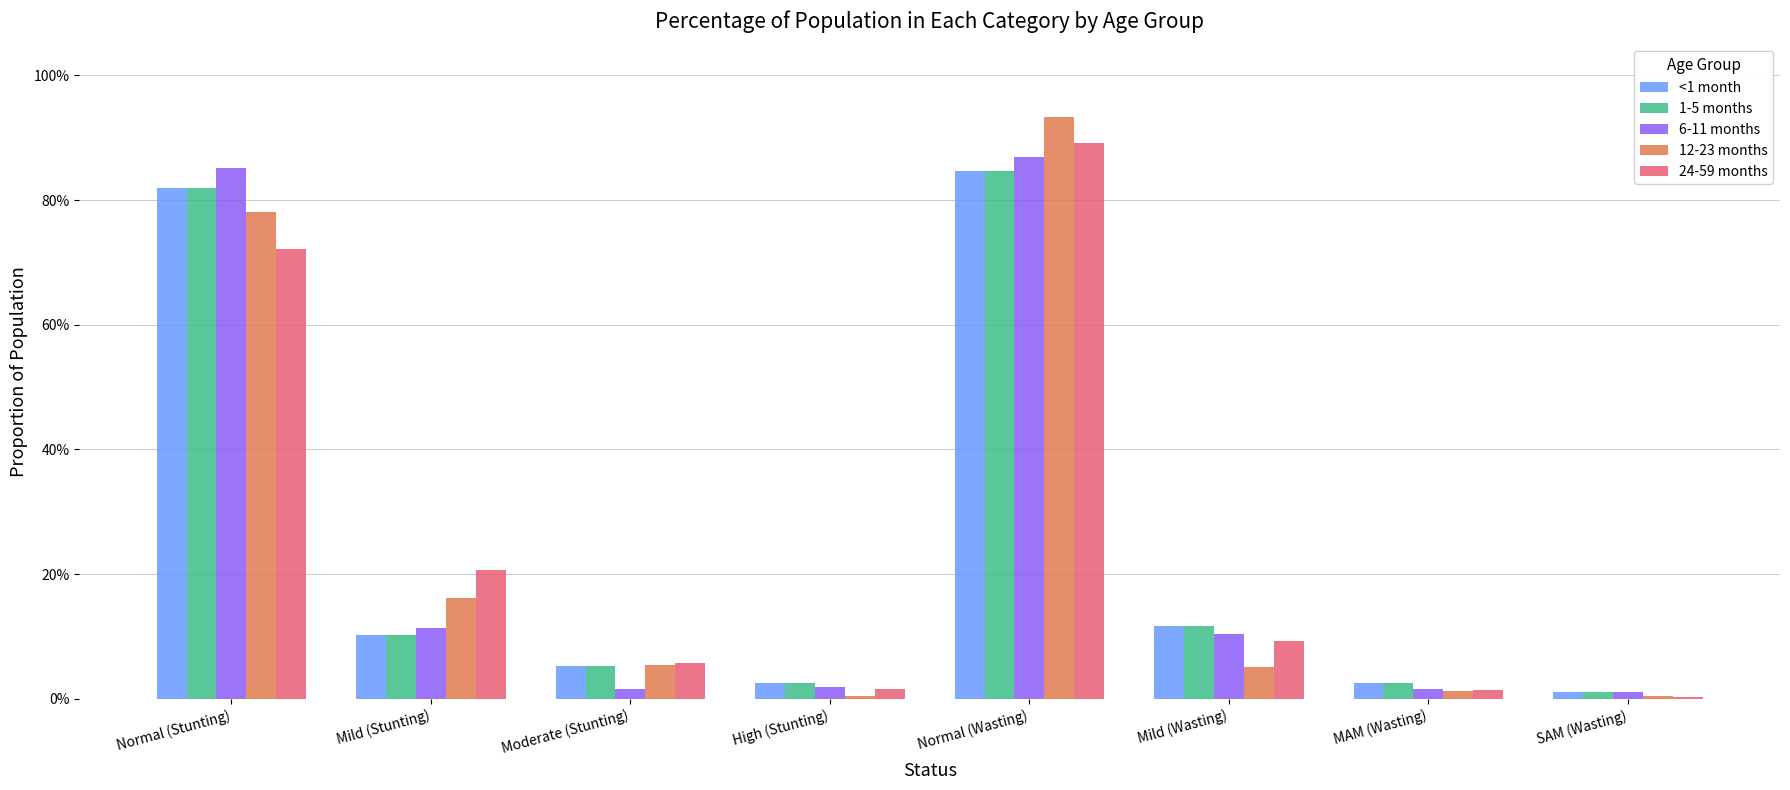

What is the total value across all series at Normal (Stunting)?

4.0